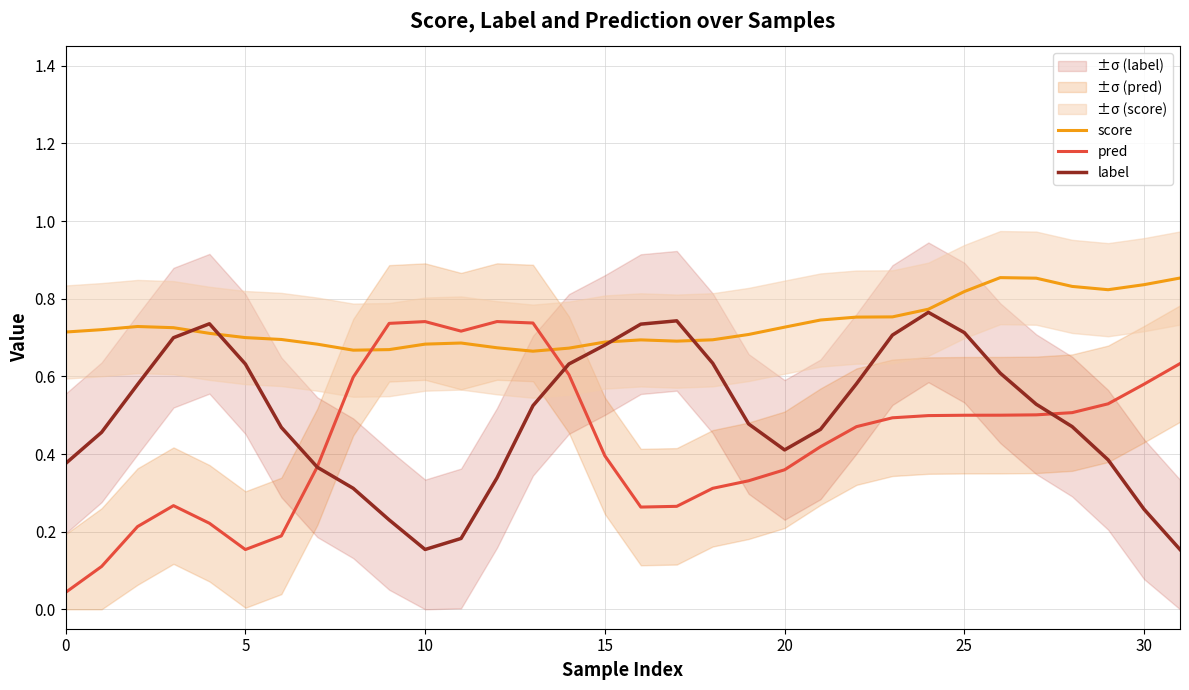

Count the number of categories in the chart.

32